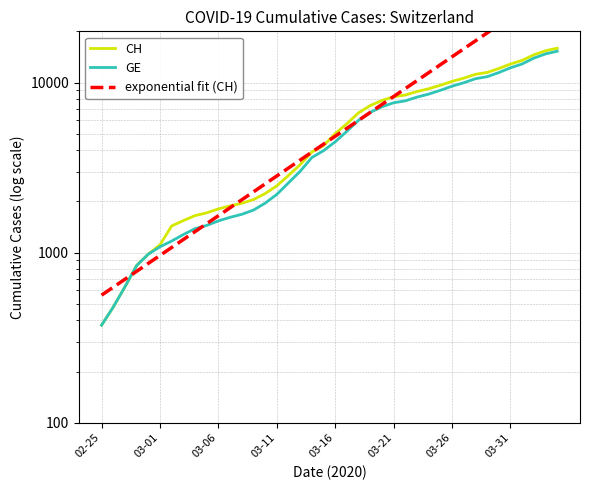

At which category is the sum across all series the highest?

2020-04-04